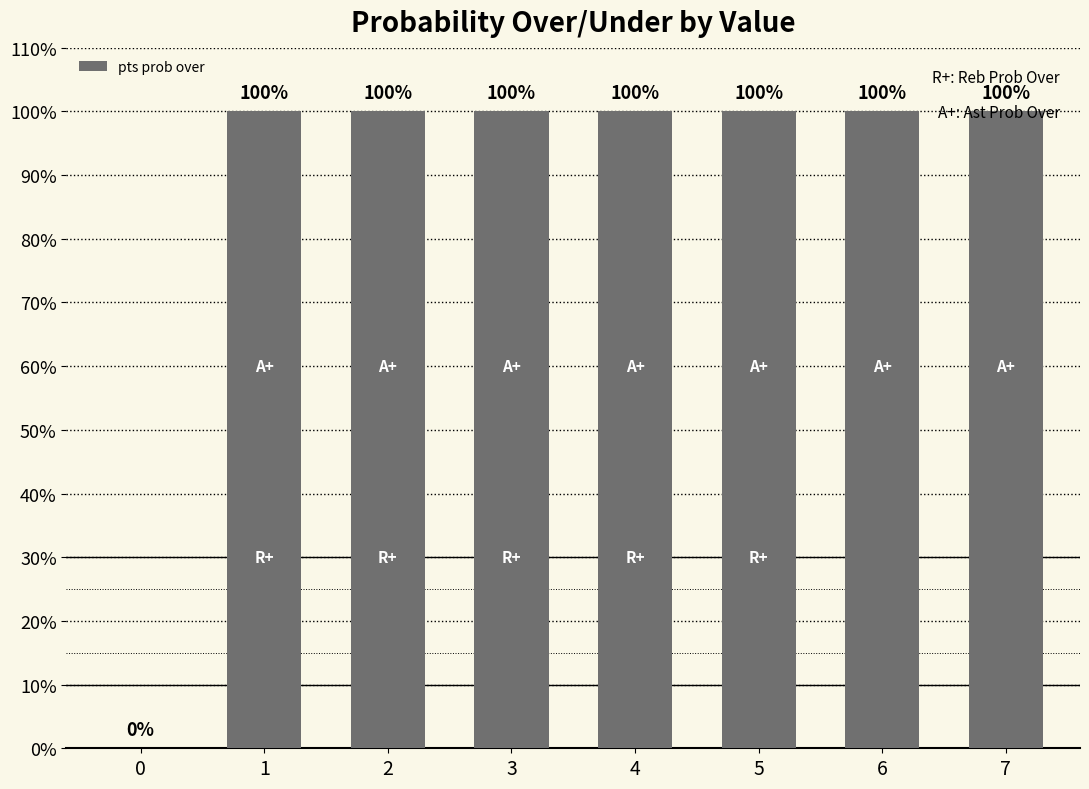

Which has a higher value, 5 or 0?

5